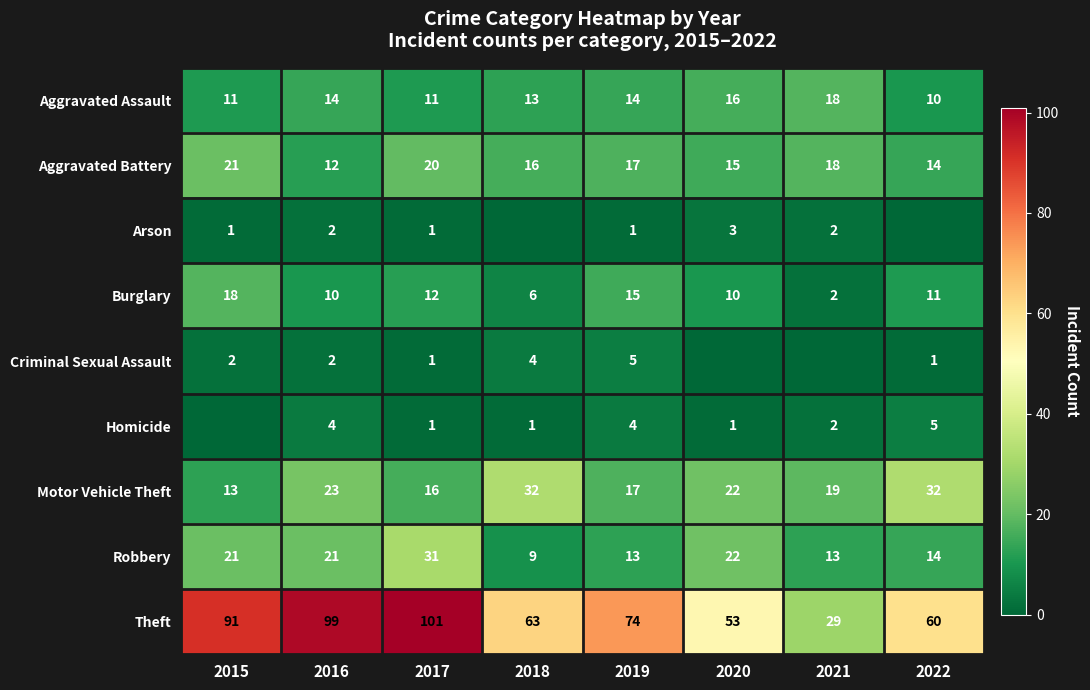

Rank the categories by Aggravated Battery value from lowest to highest.

2016, 2022, 2020, 2018, 2019, 2021, 2017, 2015